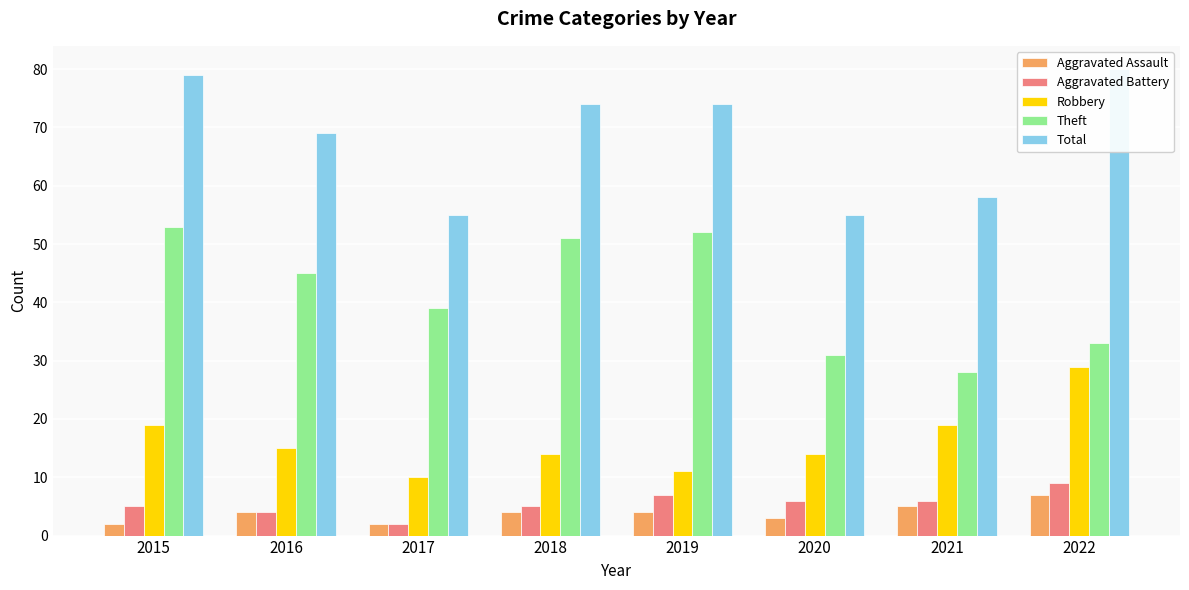

True or false: Aggravated Assault has a value of 4 at 2019.

True